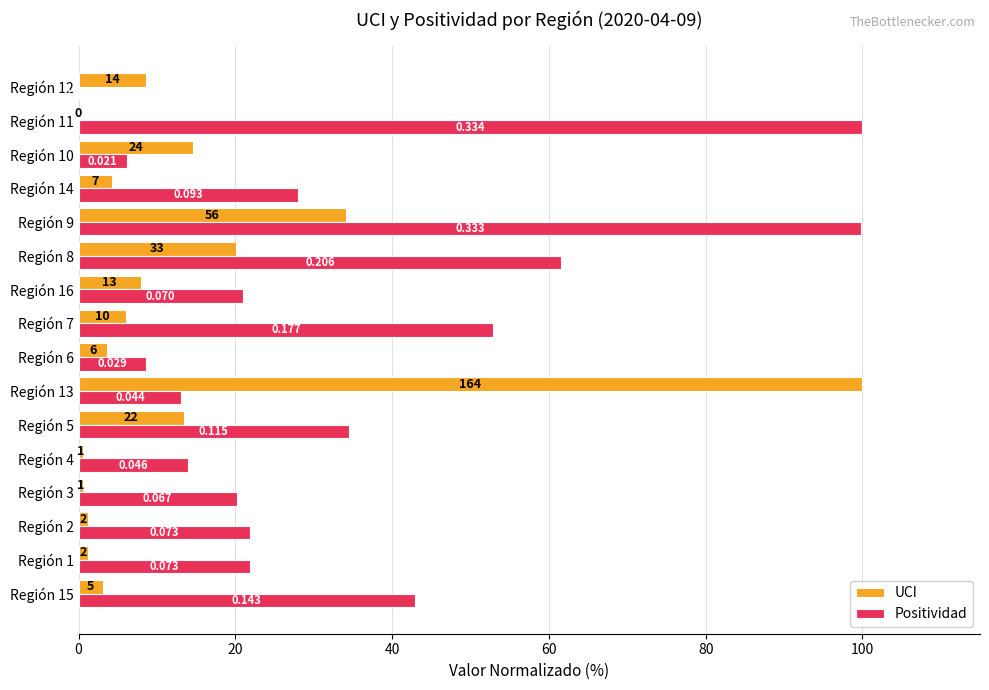

What are all the series names shown in the legend?

UCI, Positividad